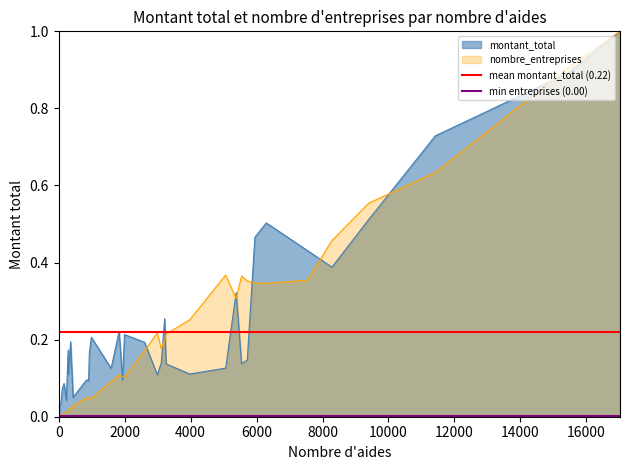

Read the mean montant_total (0.22) value at 0.

0.2